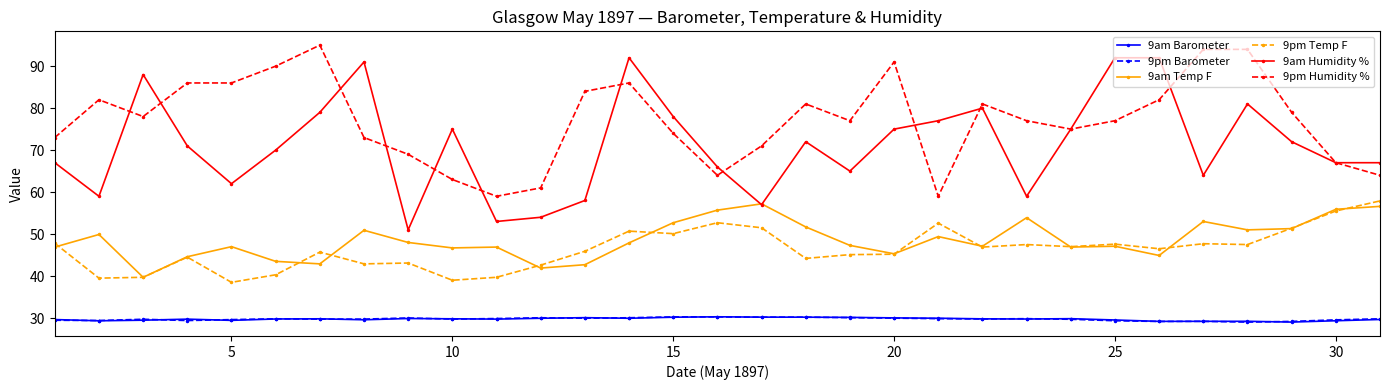

True or false: 9am Barometer and 9pm Temp F cross at least once.

False